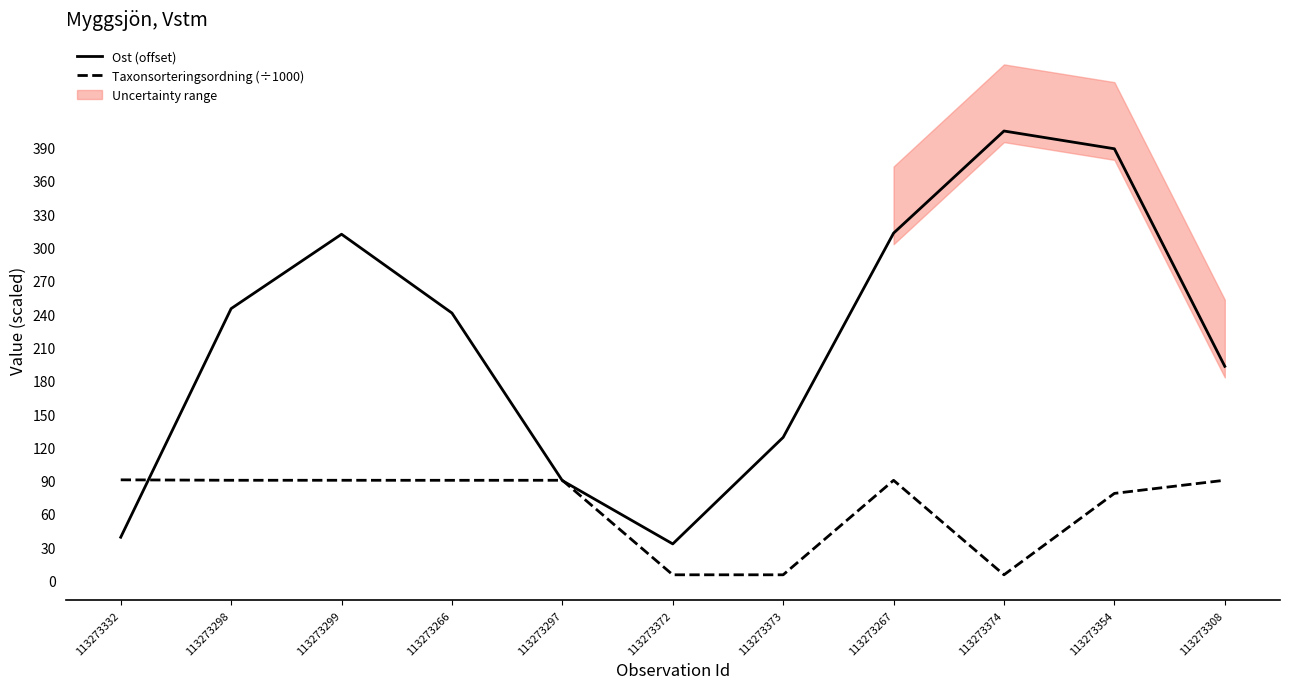

Rank the series at 113273332 from highest to lowest value.

Taxonsorteringsordning (÷1000), Ost (offset)